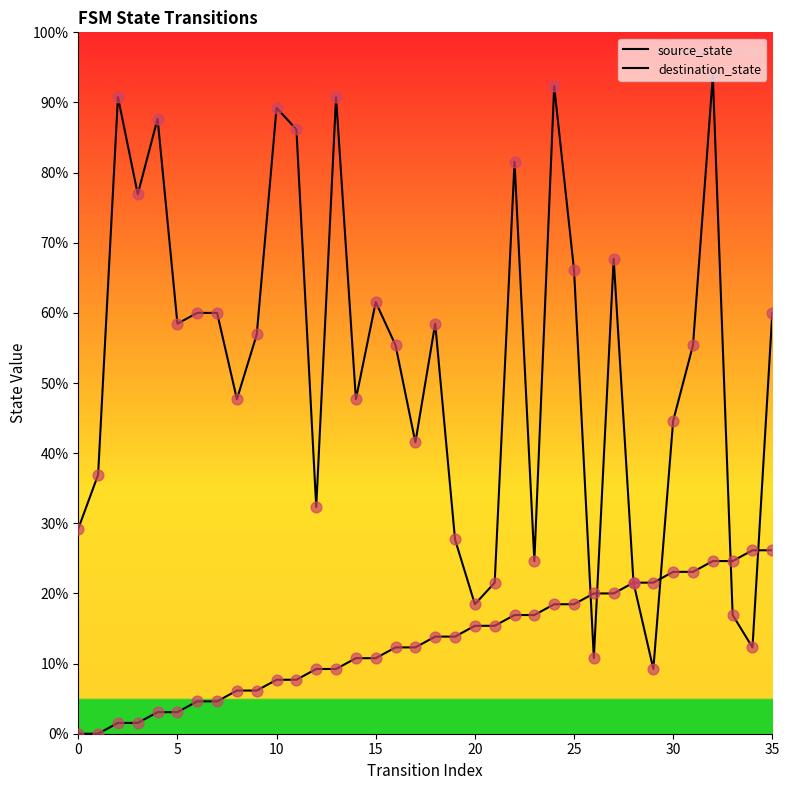

Which series contains the highest Y value?

destination_state